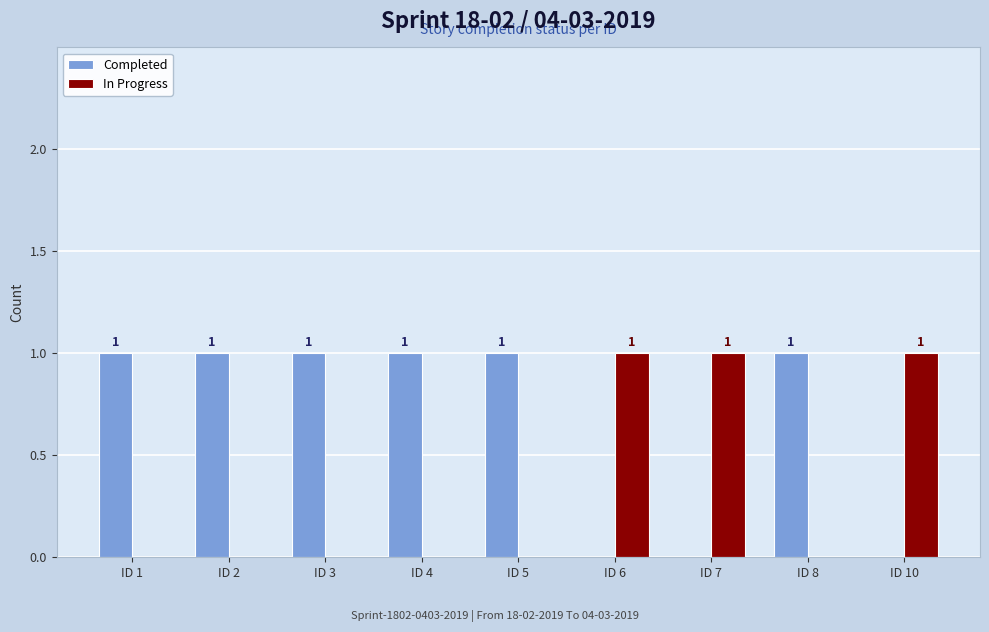

Is it true that In Progress equals 0 at ID 5?

True